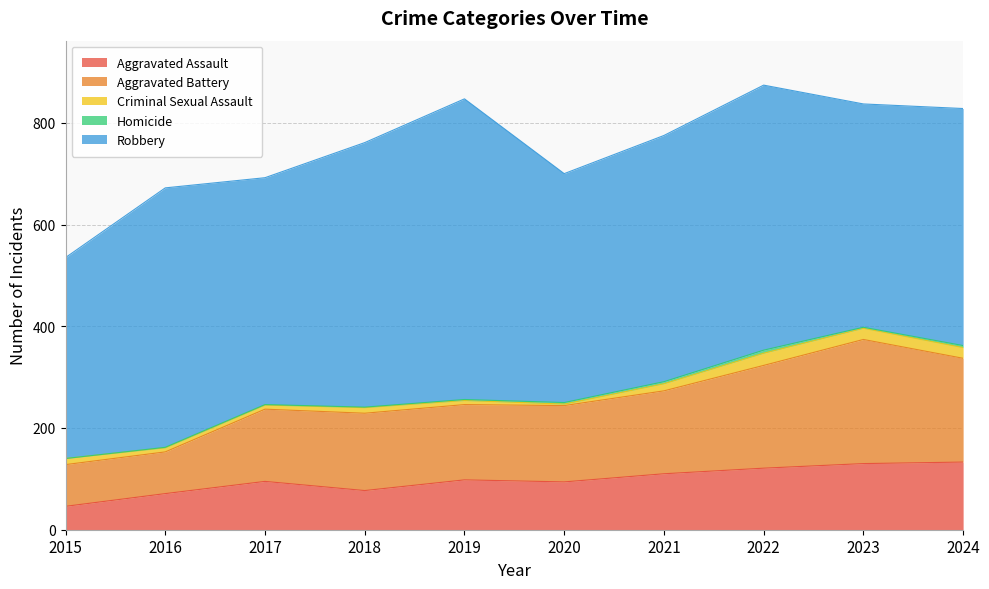

At which category does Robbery reach its first local peak?

2016